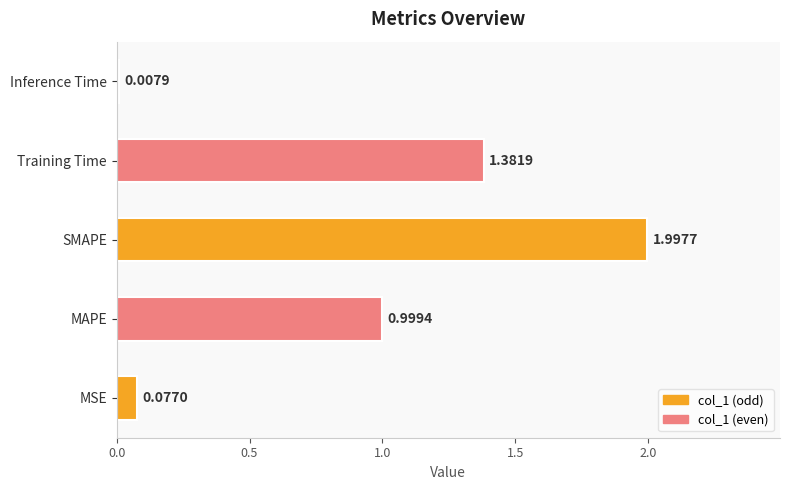

What is the change in value from MSE to Training Time?

+1.3